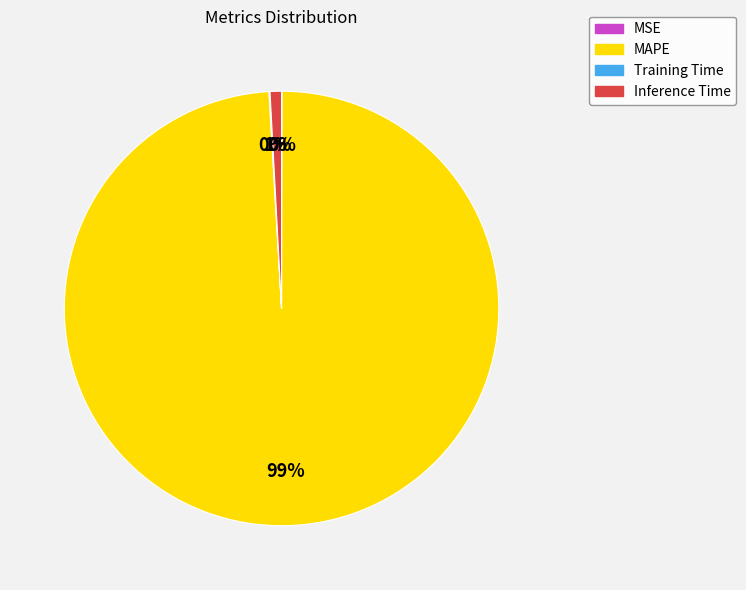

Combined, do Inference Time and MAPE account for over 50%?

Yes